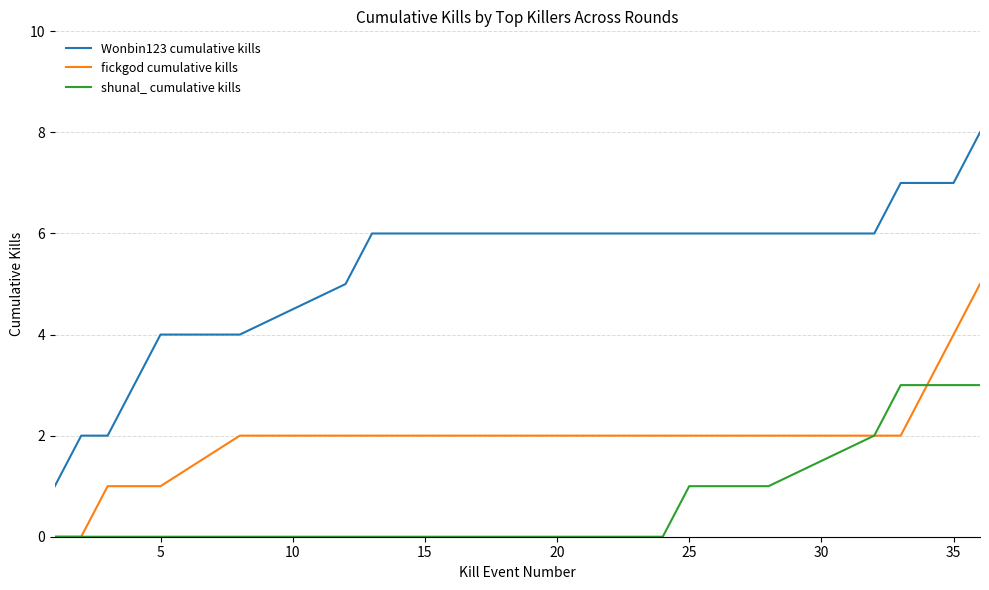

Which series has the largest total across all categories?

Wonbin123 cumulative kills